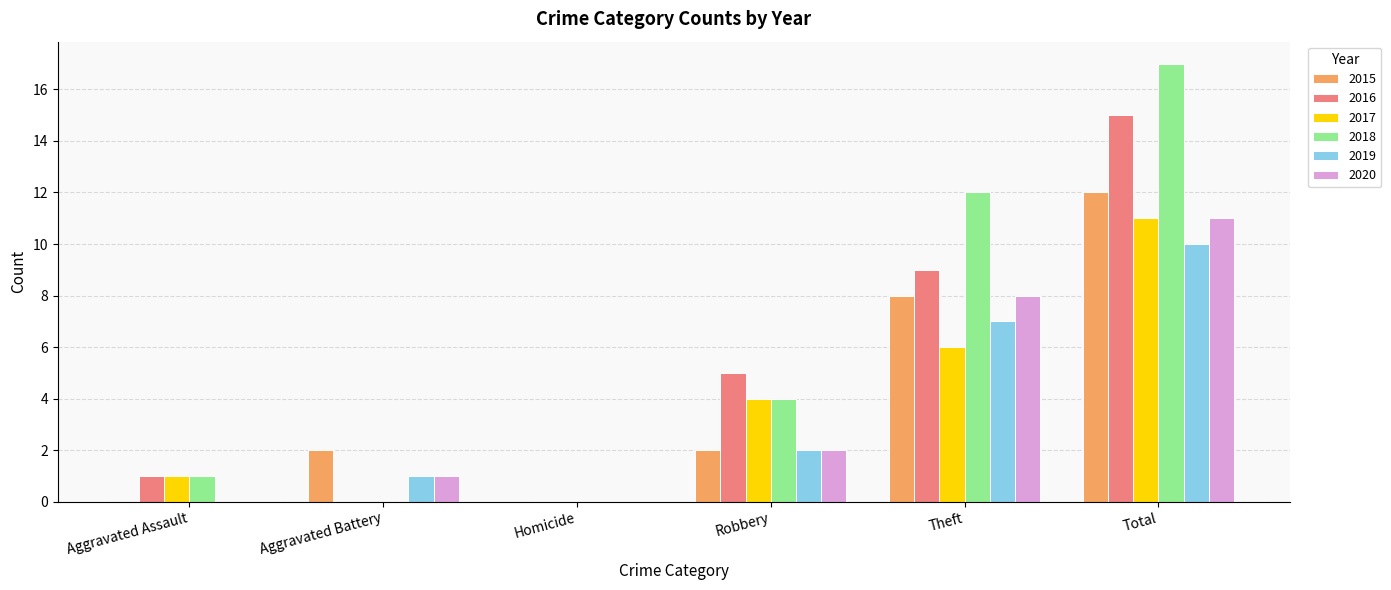

At which label is 2019 closest to 5?

Theft